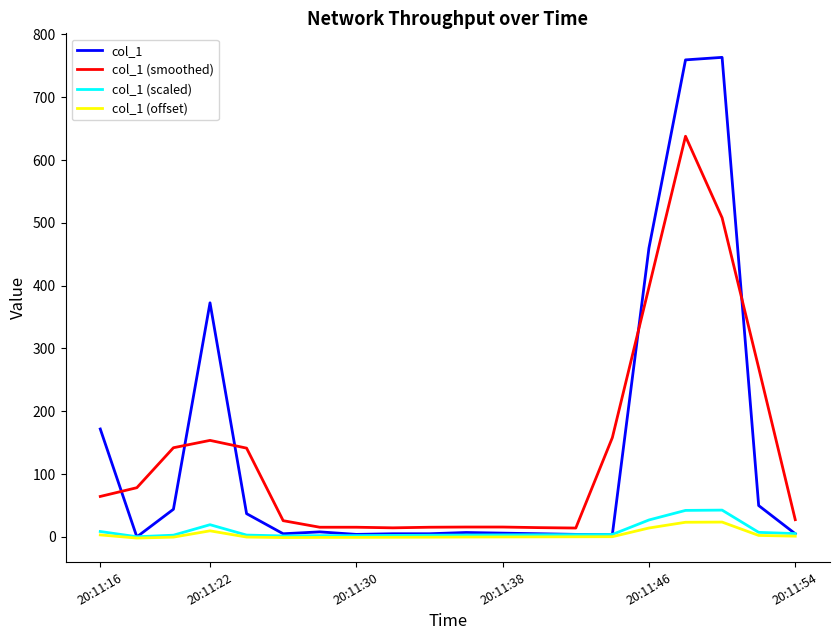

What is the minimum value shown in the chart?

-1.8